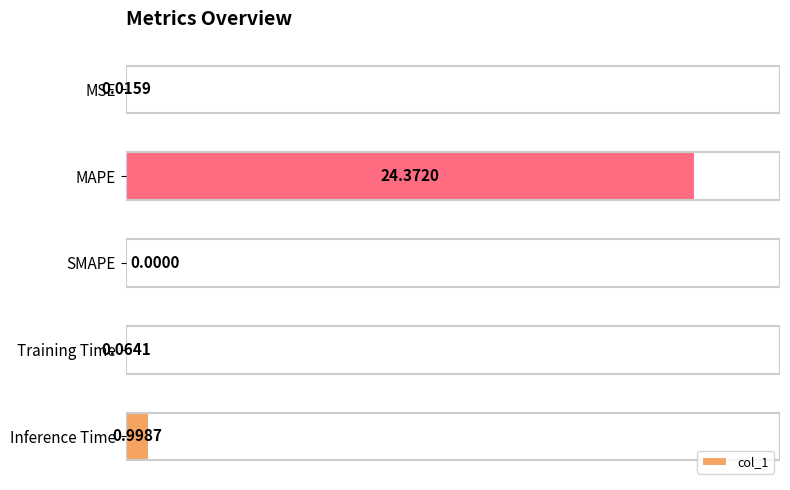

What is the sum of all values?

25.5